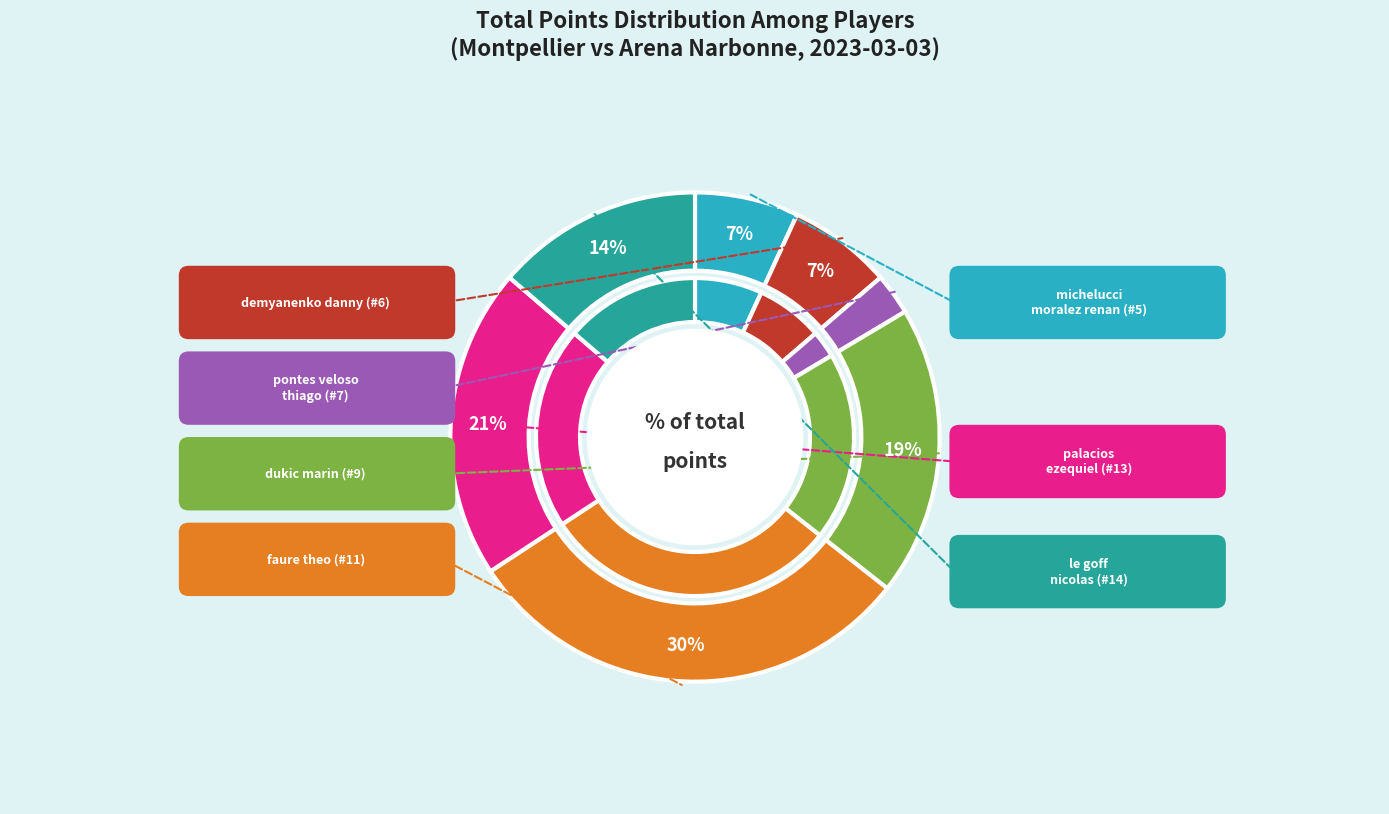

To the nearest percent, what is the average slice percentage?

14%